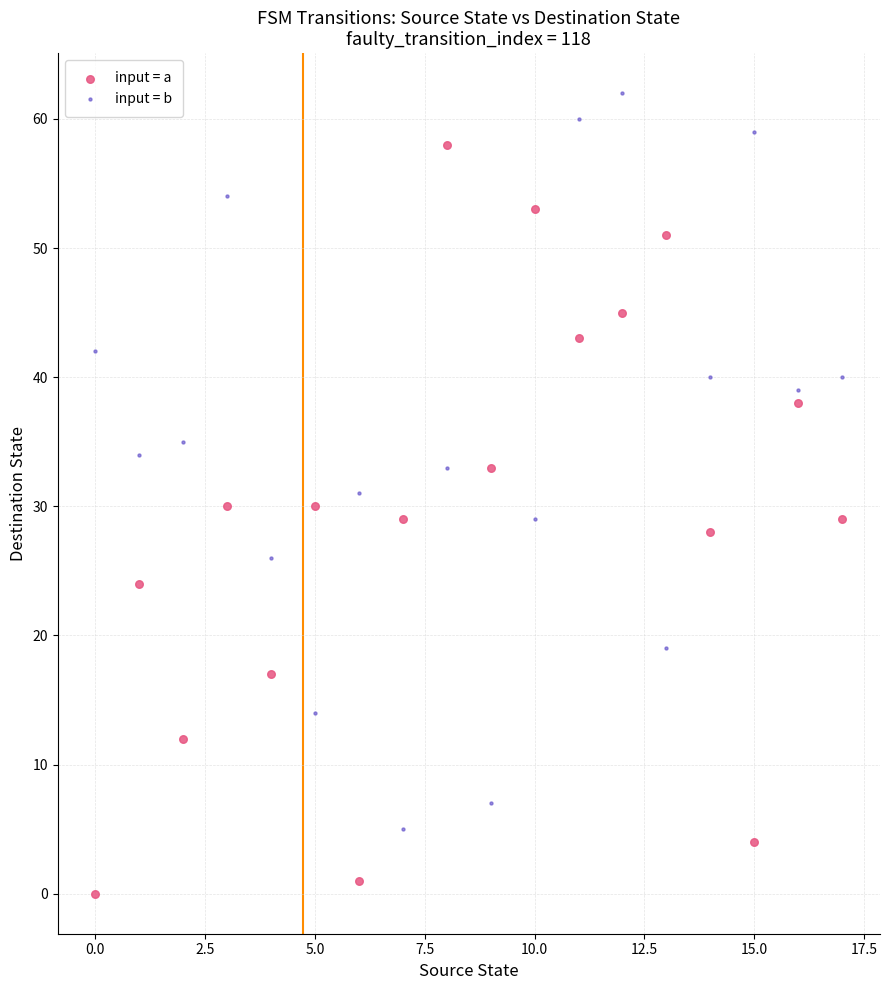

Which series contains the lowest Y value?

input = a